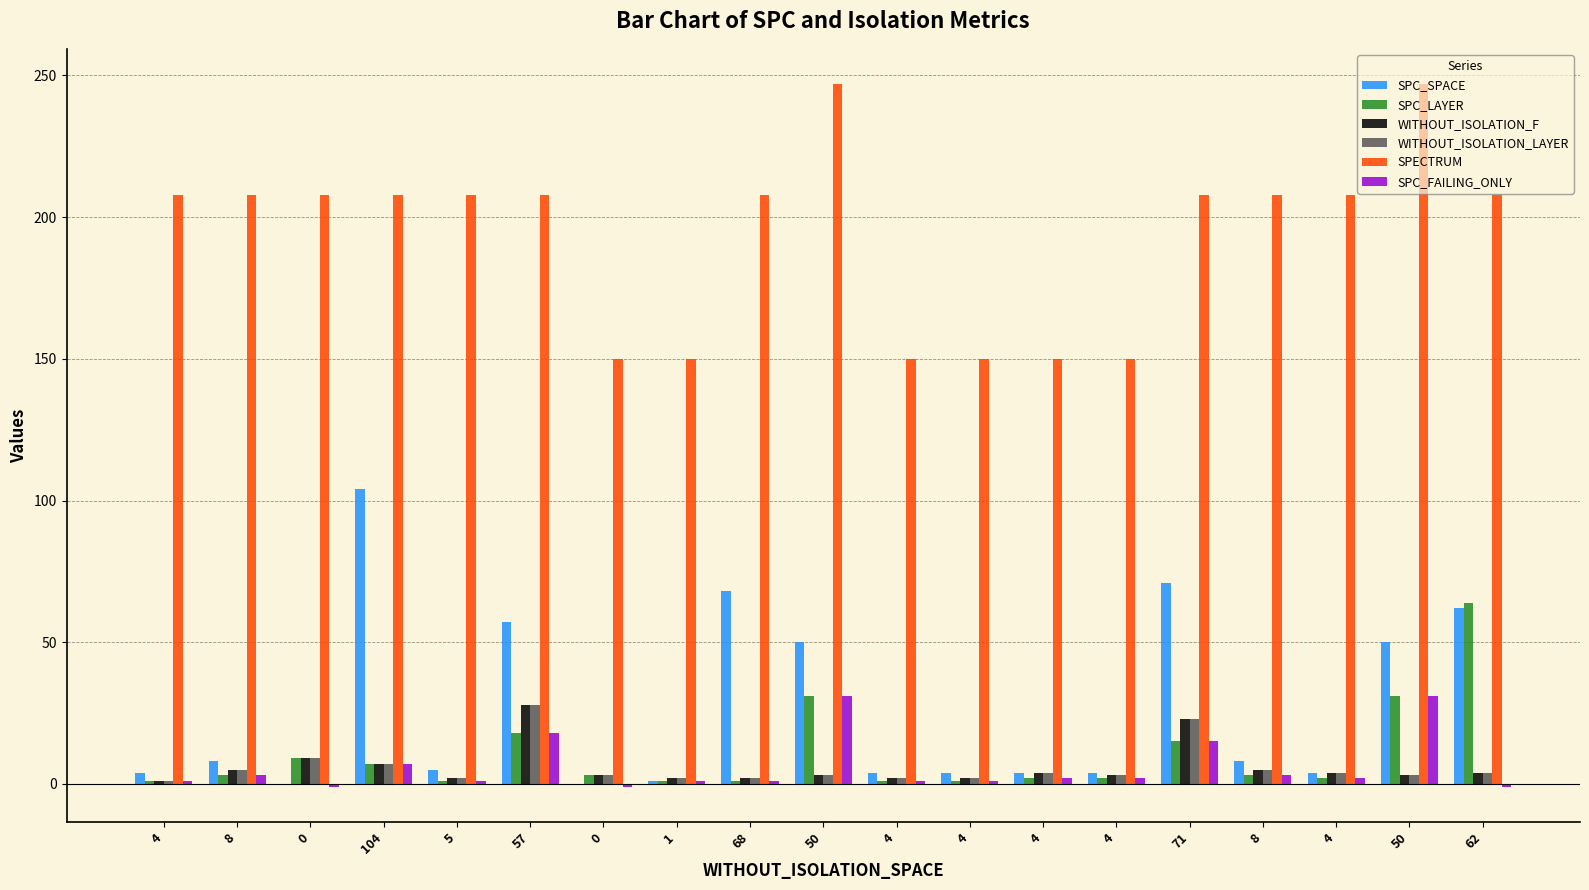

What is the total value across all series at 4?

216